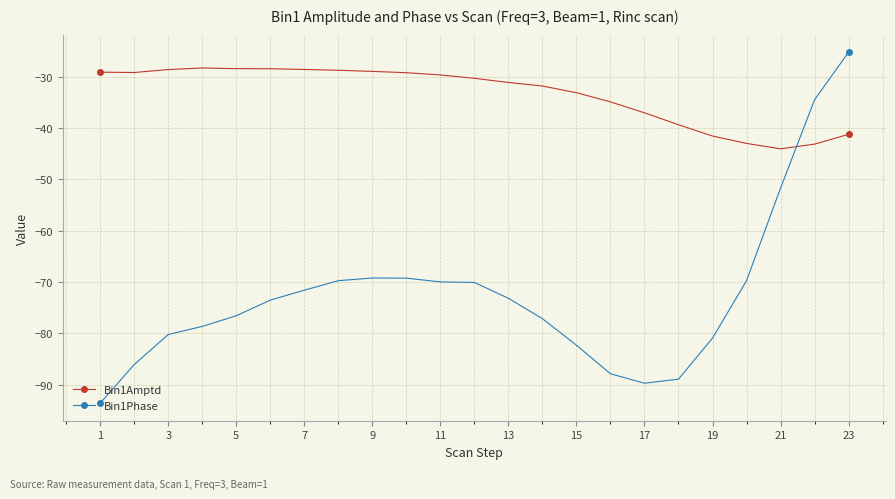

How many lines are shown in the chart?

2